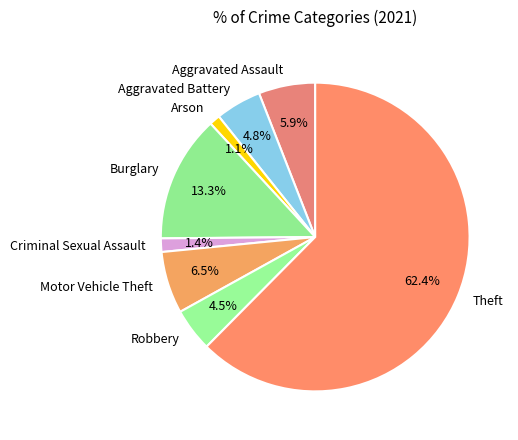

What percentage do Robbery and Criminal Sexual Assault together represent?

5.9%